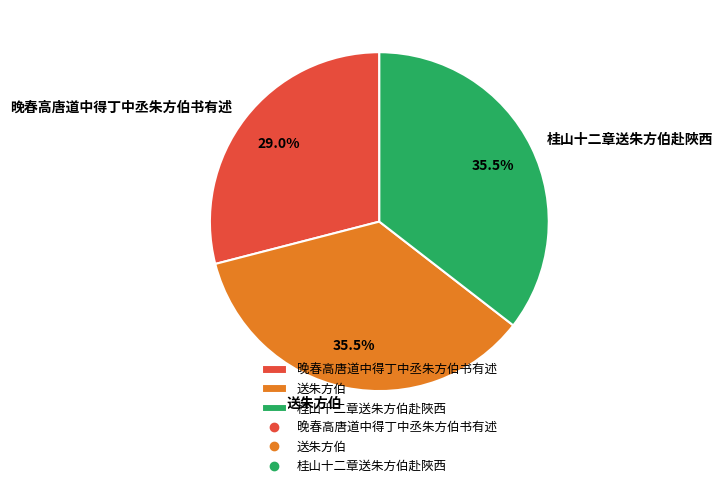

Combined, do 送朱方伯 and 桂山十二章送朱方伯赴陜西 account for over 50%?

Yes